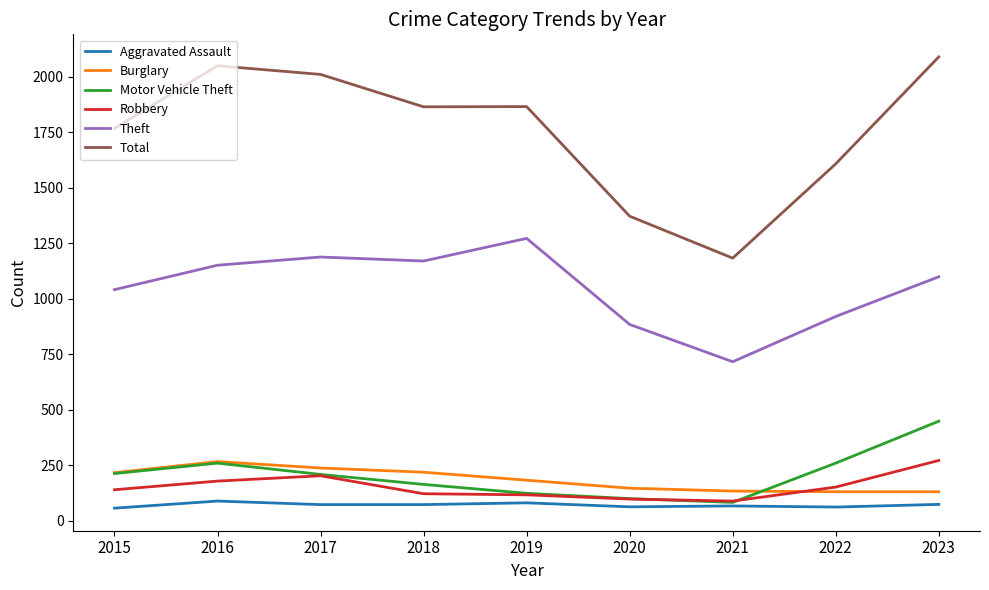

What is the difference between the Total values at 2017 and 2020?

639